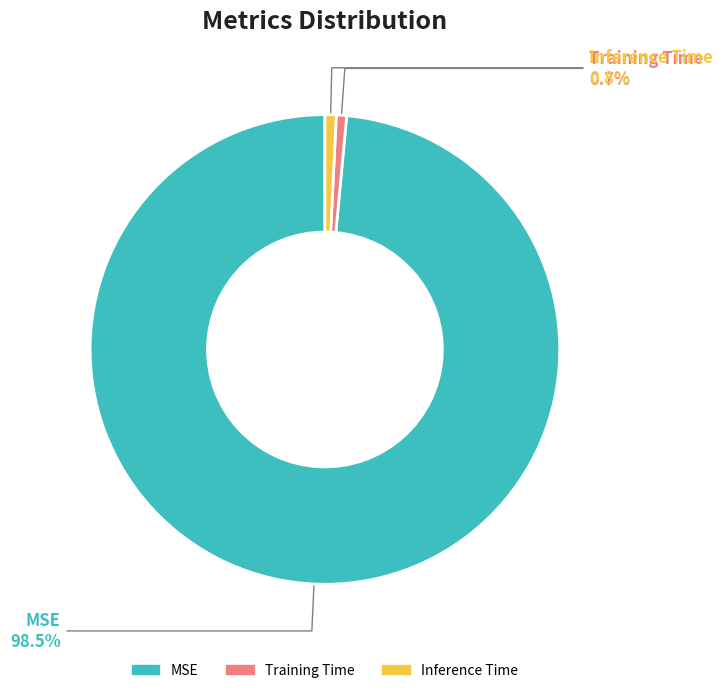

To the nearest percent, what is the difference between the largest and smallest slice percentages?

98%